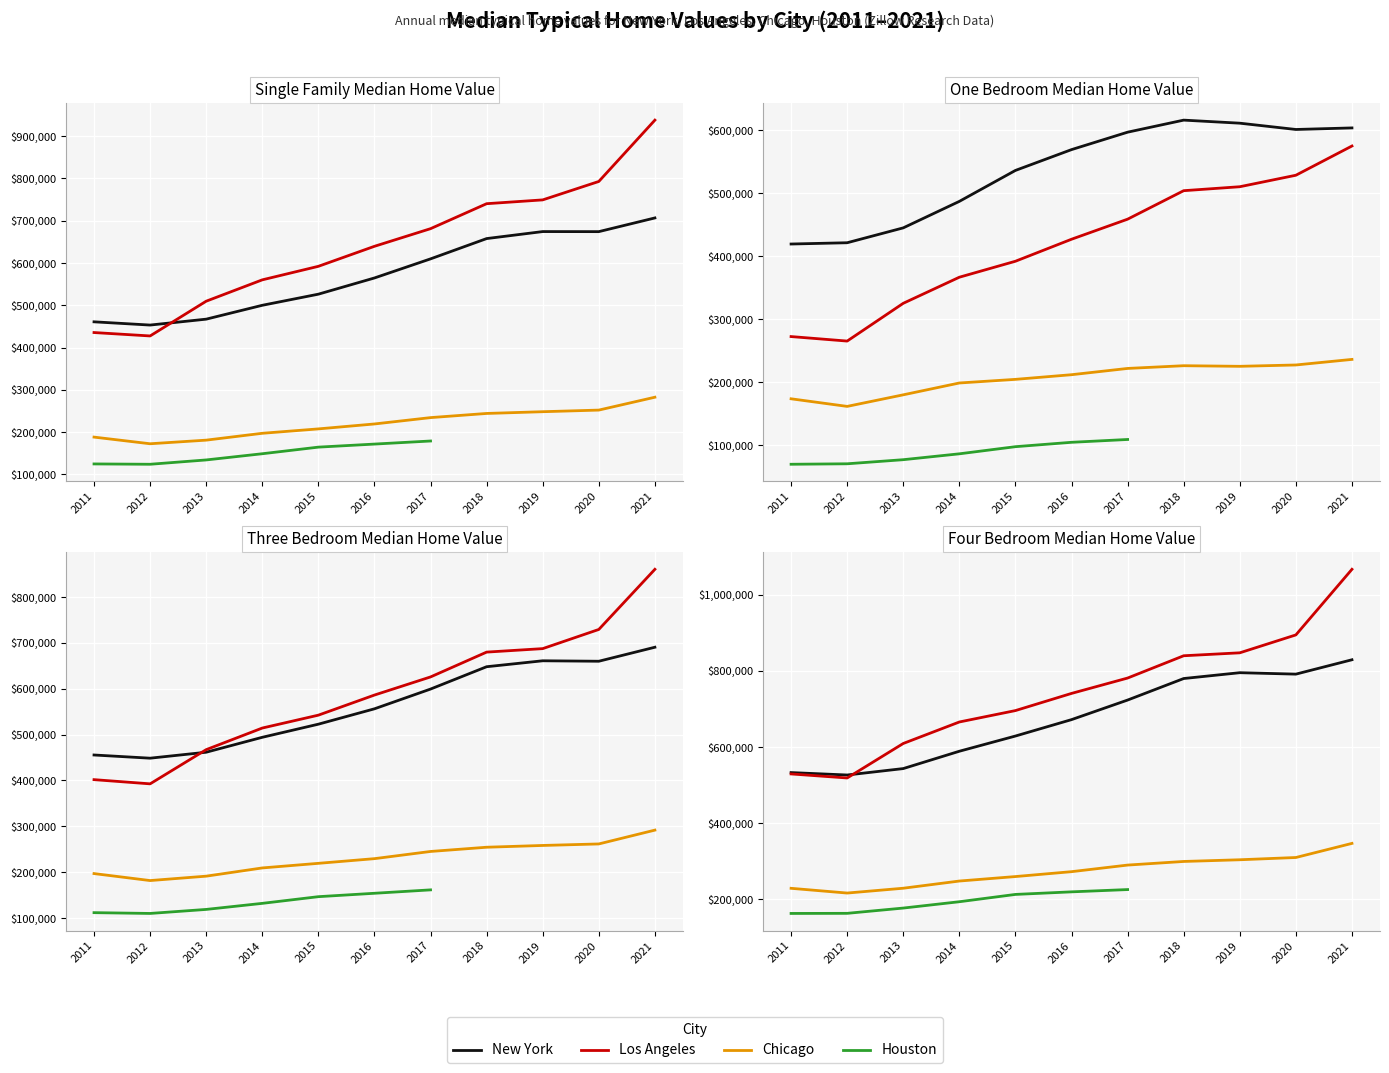

What is the average value of the Los Angeles series?

642223.8